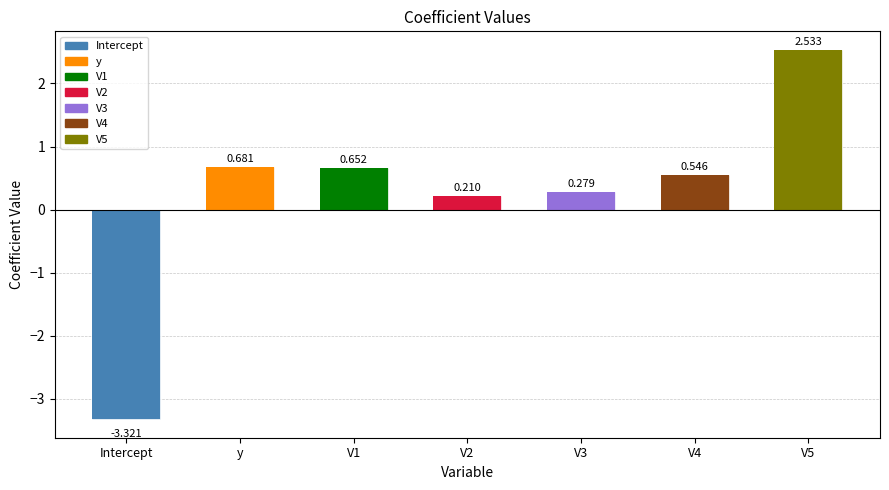

The value at V4 is 0.5. True or false?

True